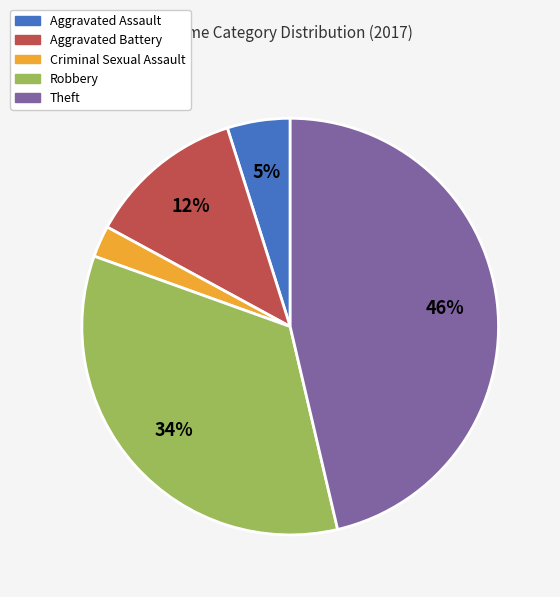

To the nearest percent, what is the difference between the largest and smallest slice percentages?

44%